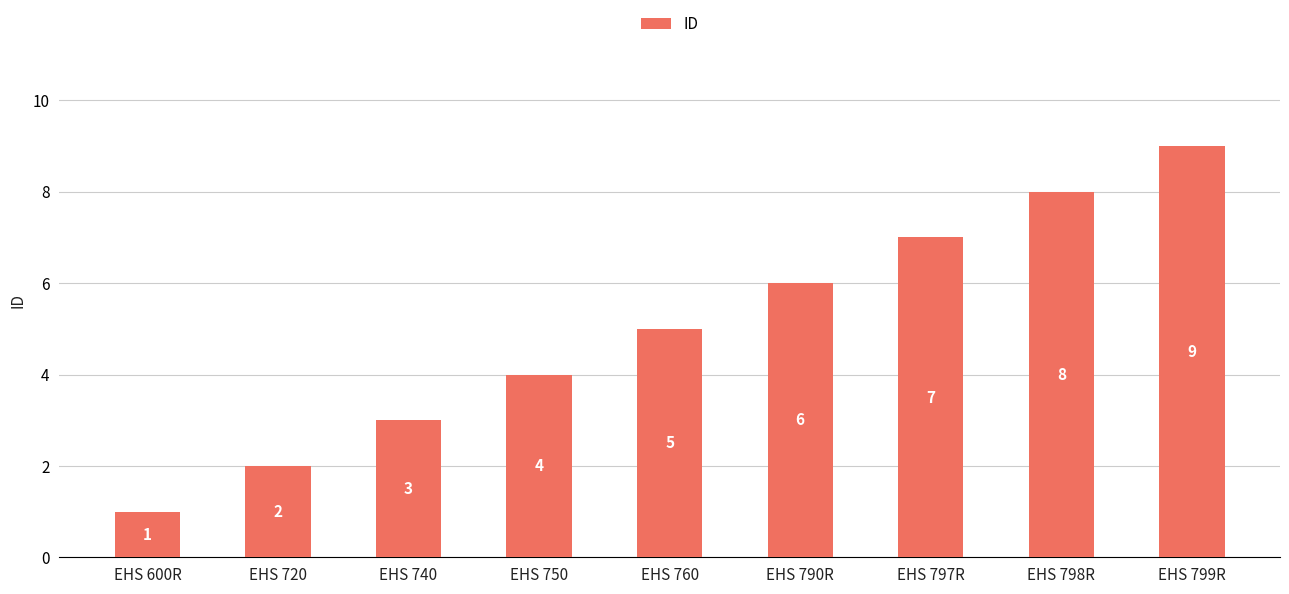

Reading left to right, what are all the values shown in this chart?

EHS 600R=1	EHS 720=2	EHS 740=3	EHS 750=4	EHS 760=5	EHS 790R=6	EHS 797R=7	EHS 798R=8	EHS 799R=9